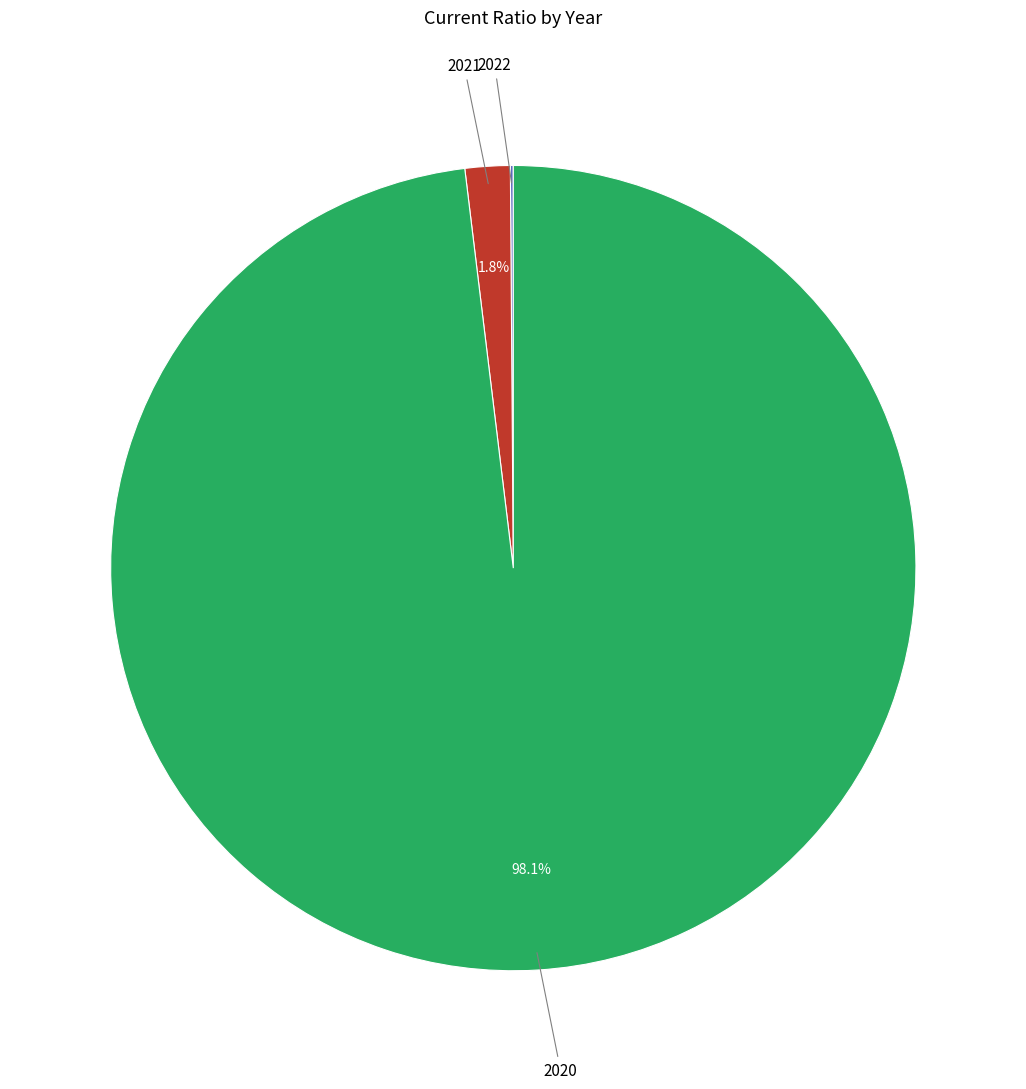

Is there any slice that represents more than half of the pie?

Yes